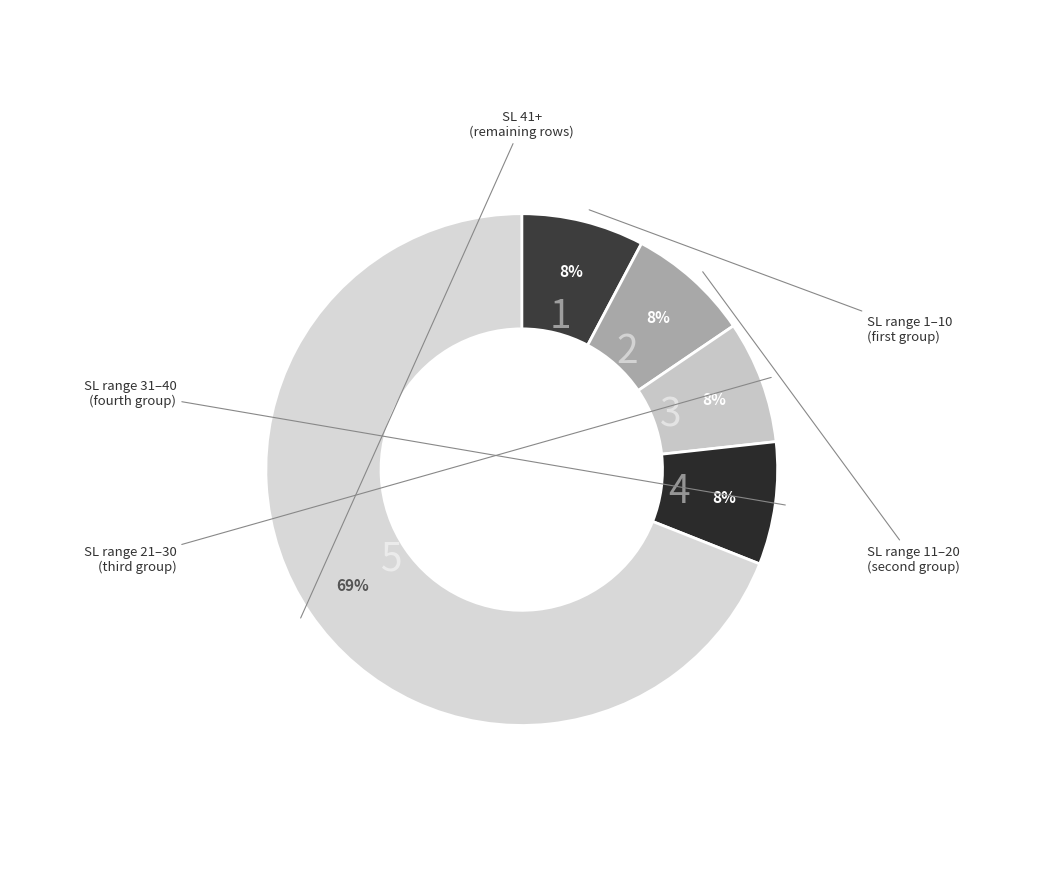

How many segments does this pie chart have?

5